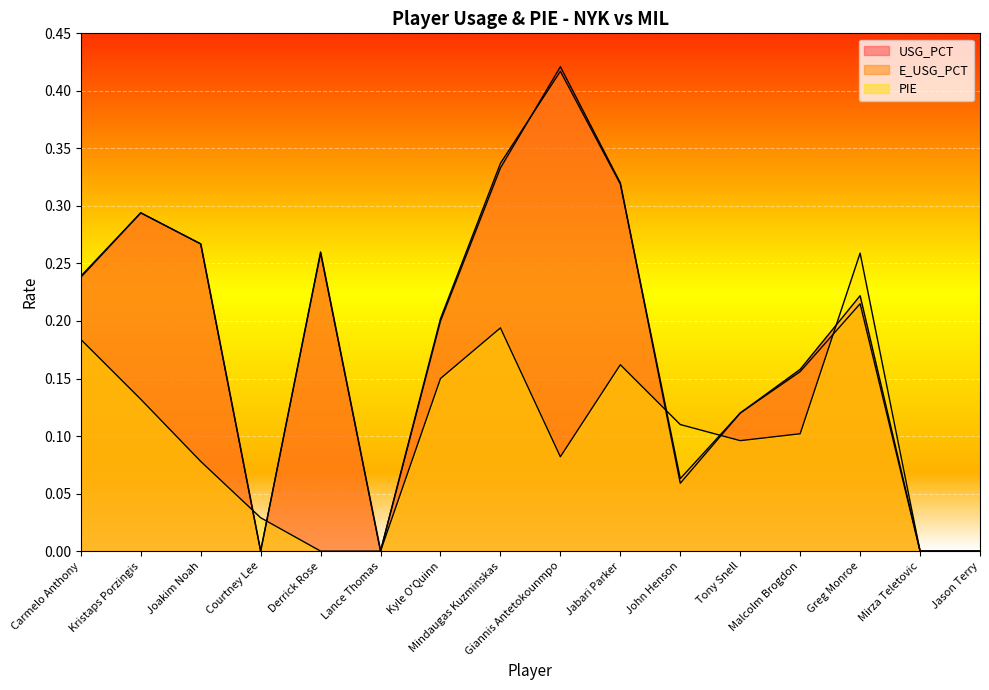

How many times do USG_PCT and E_USG_PCT cross each other?

2